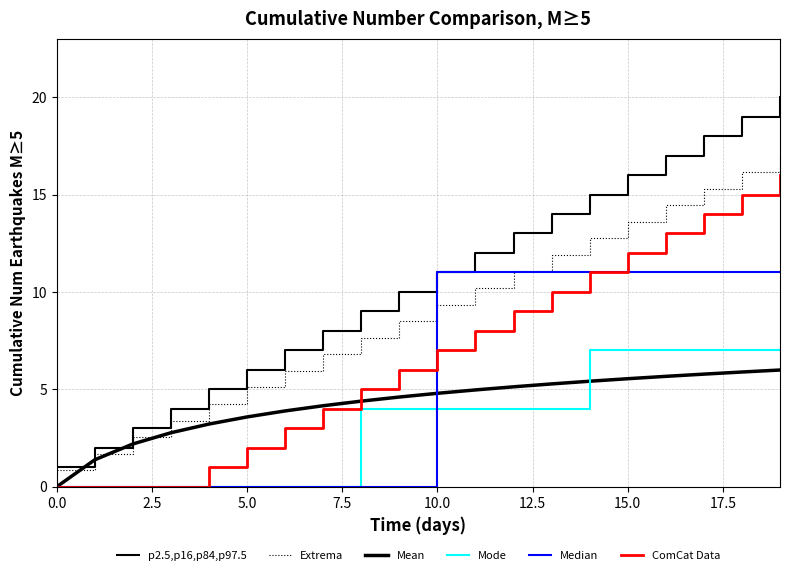

How many series are shown in this chart?

6